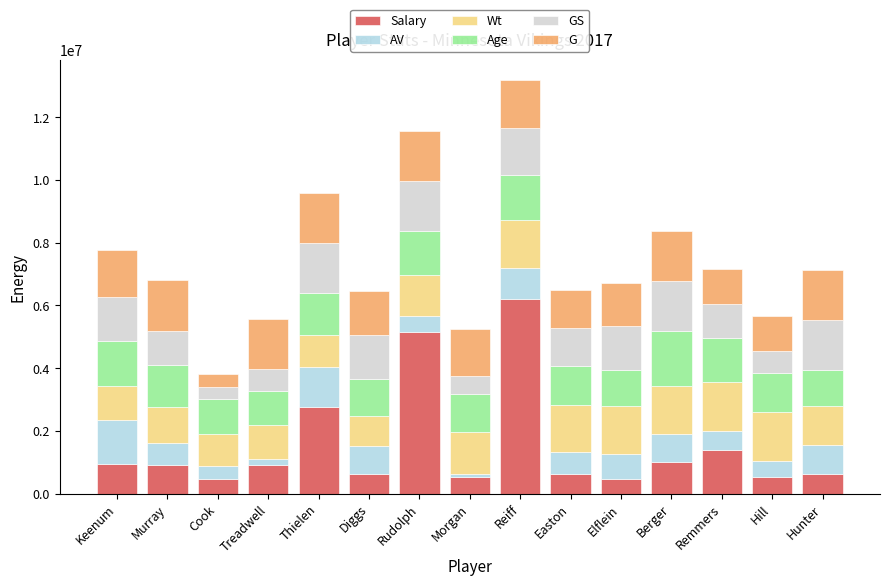

Where is Salary nearest to the value 3332500?

Thielen